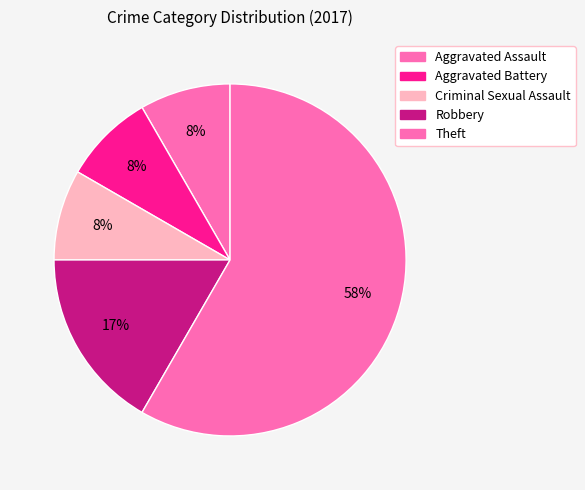

How much of the chart is everything except Aggravated Battery?

91.7%